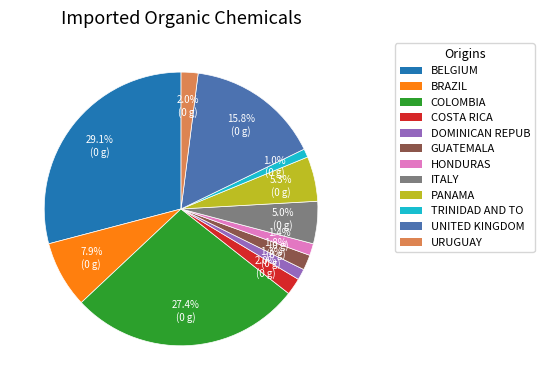

What percentage do BRAZIL and GUATEMALA together represent?

9.7%